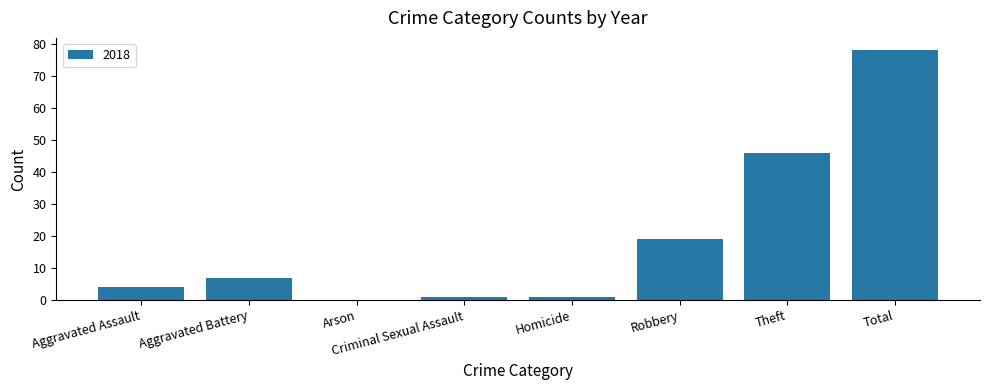

The chart shows a value of 78 at Total. True or false?

True